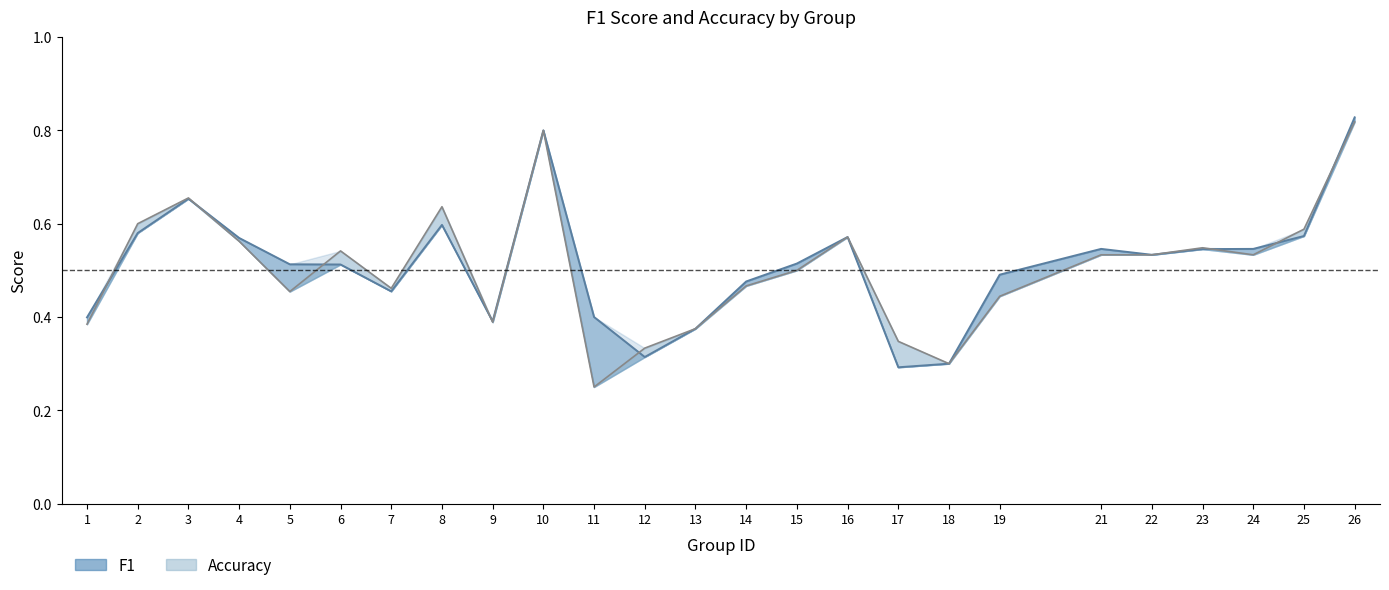

At which category is the sum across all series the highest?

26